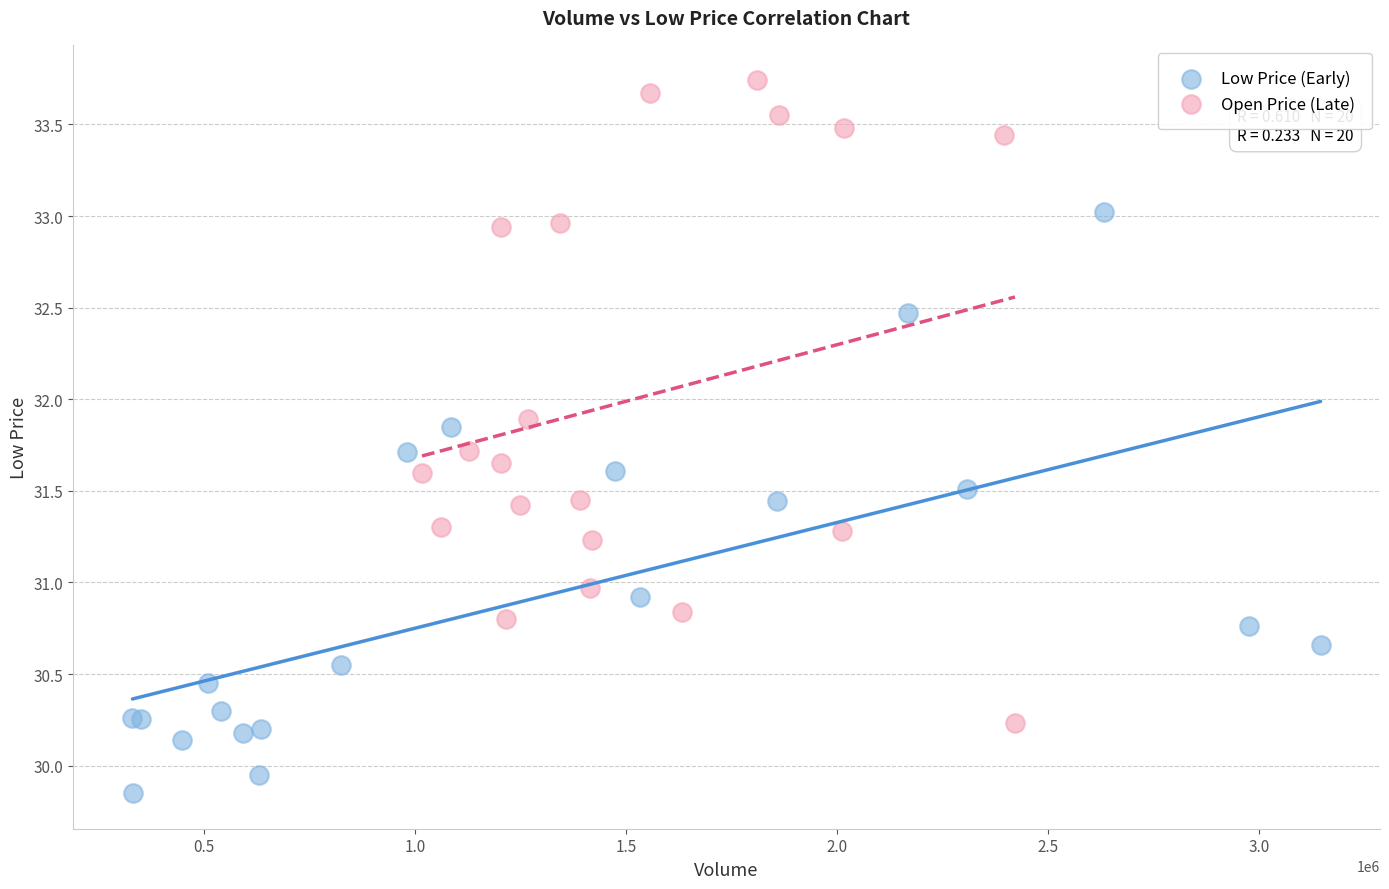

Which series has the widest spread of Y values?

Open Price (Late)